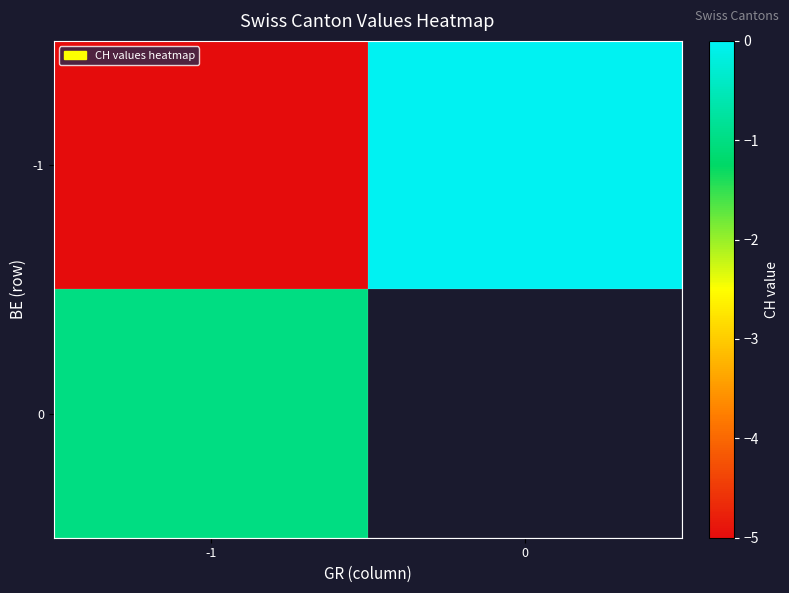

What is the difference between the -1 values at 0 and -1?

5.0